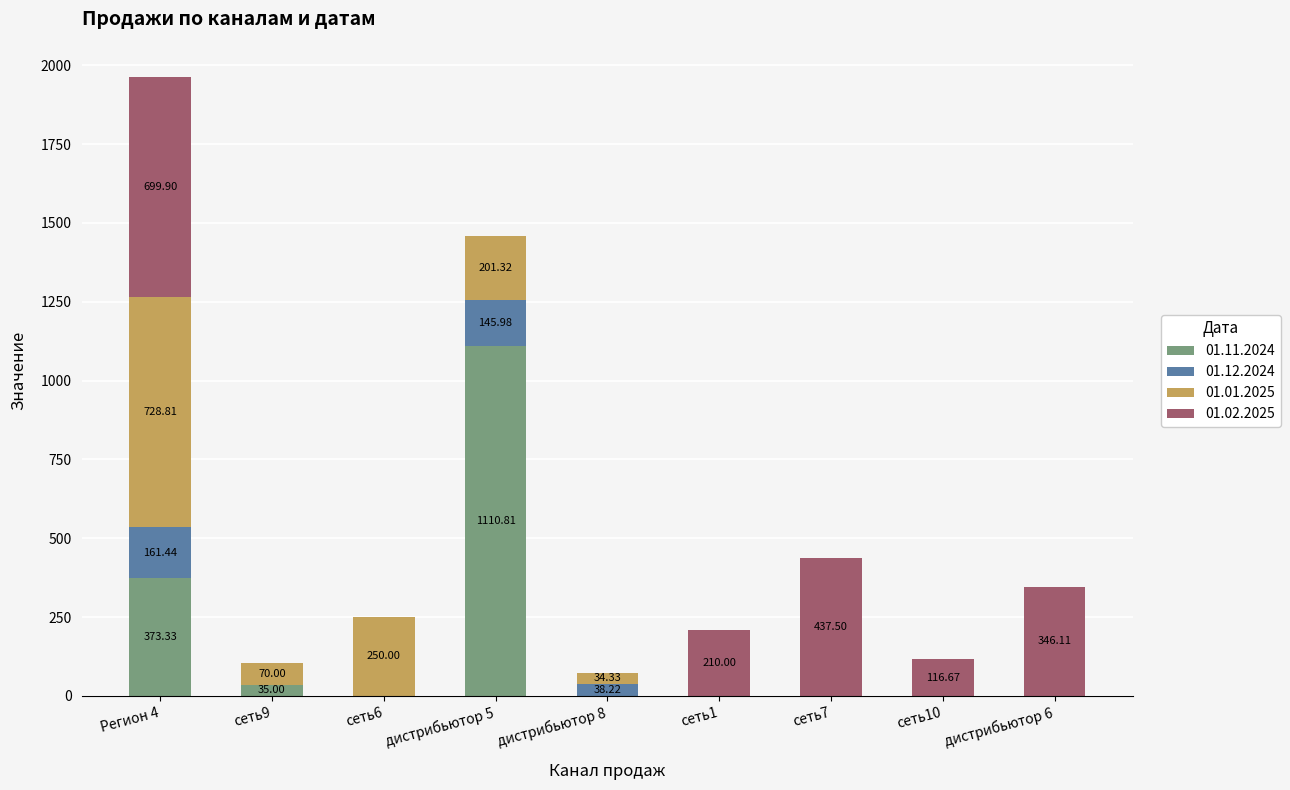

What is the total value across all series at сеть10?

116.7